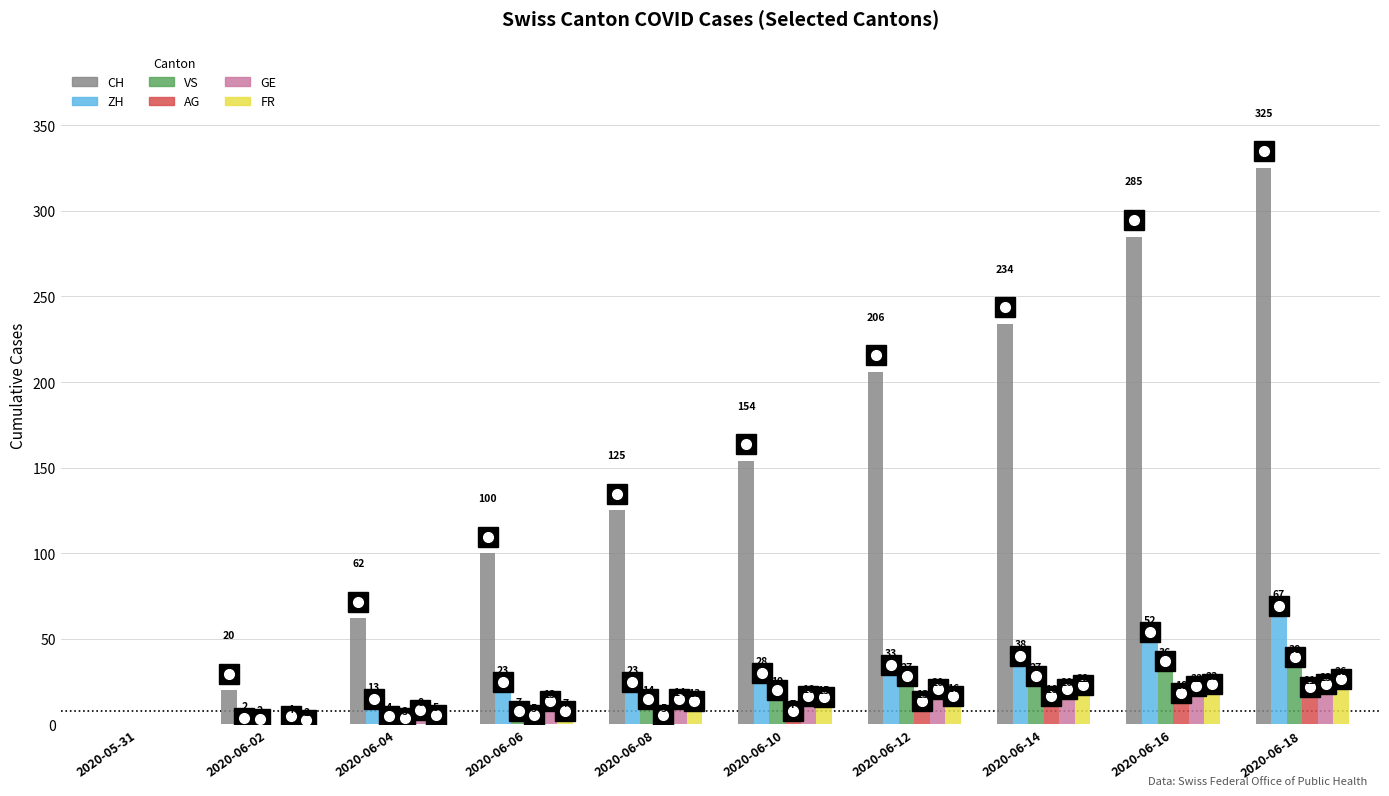

How many data points does each series have?

10